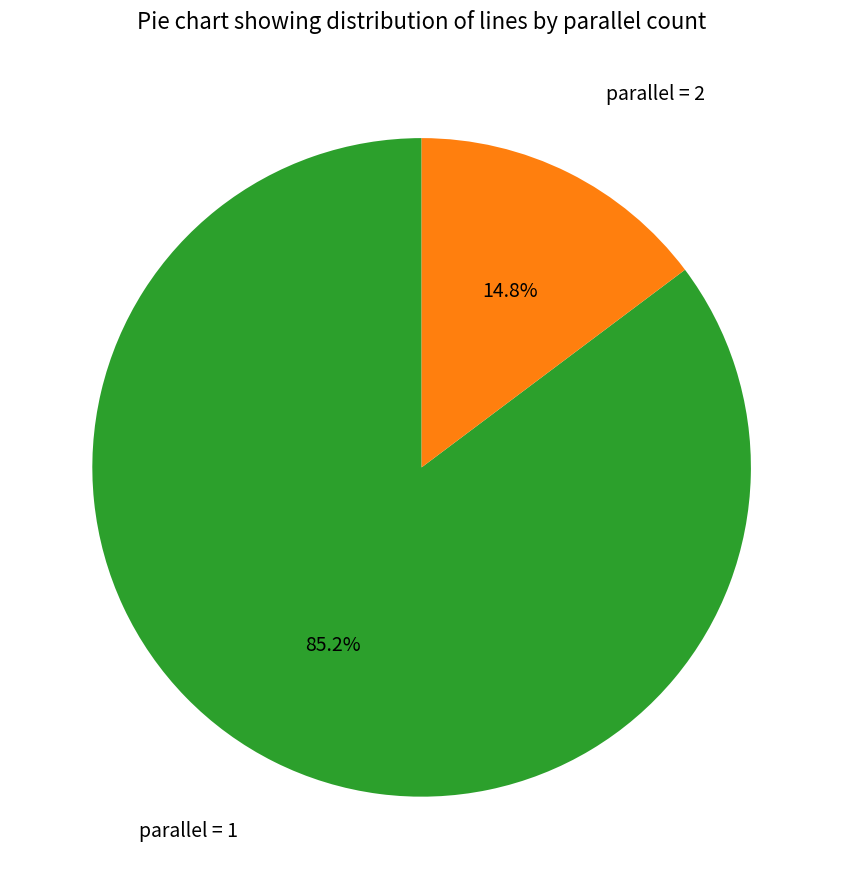

Is there any slice that represents more than half of the pie?

Yes